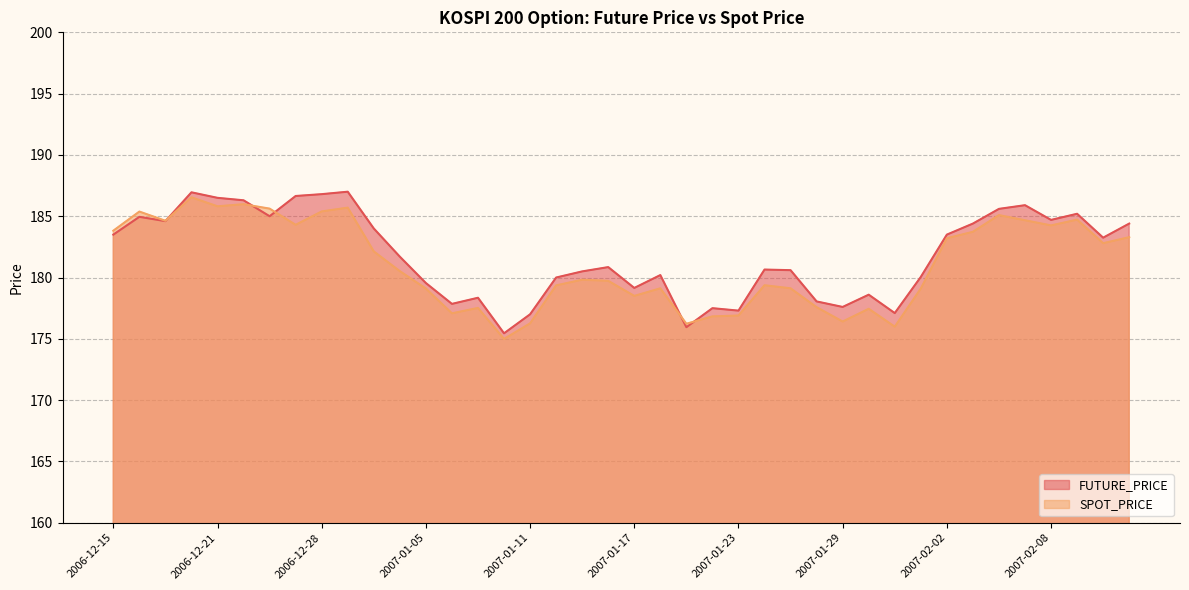

What is the total value across all series at 2007-01-31?

353.1